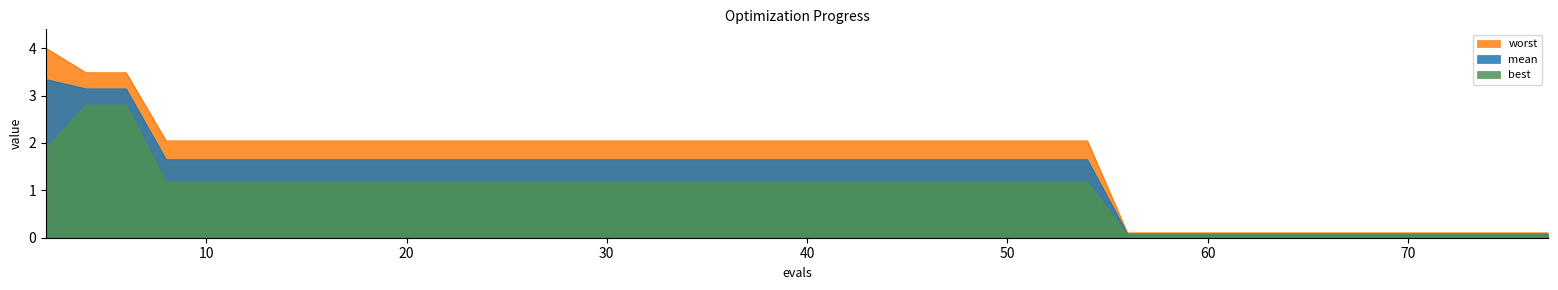

What is the difference between the maximum and minimum values in the worst series?

3.9